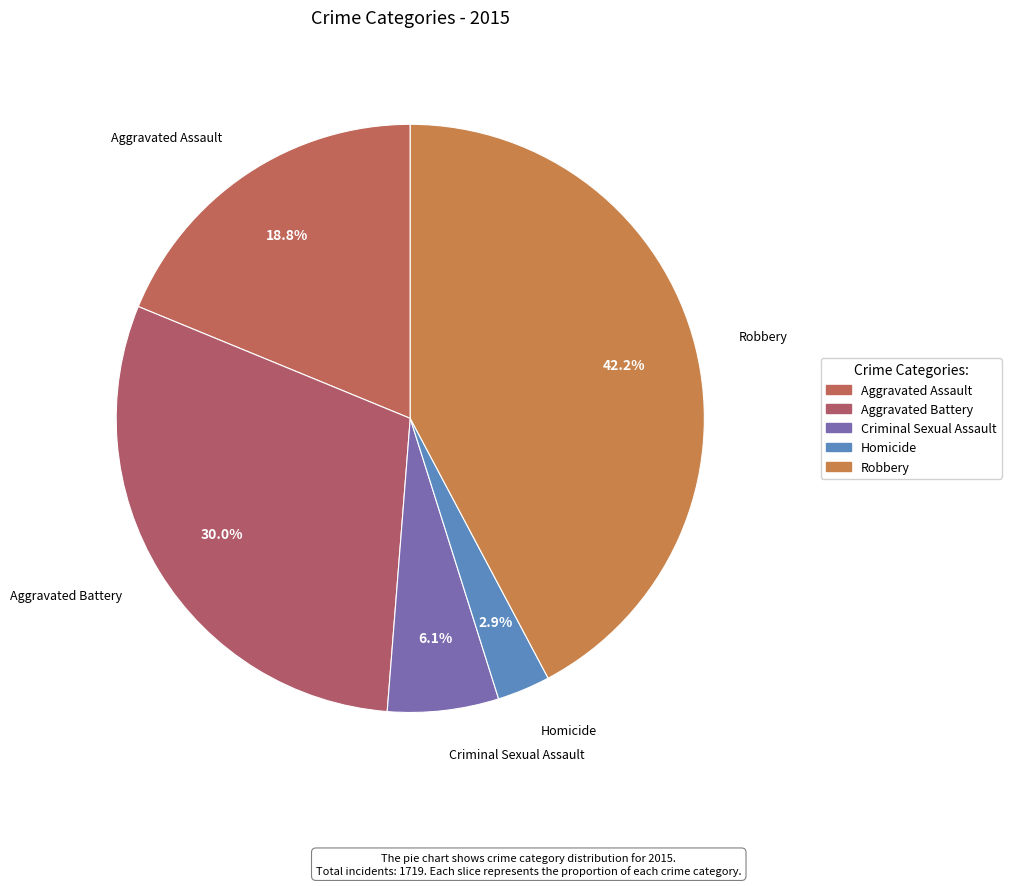

To the nearest percent, what is the average slice percentage?

20%